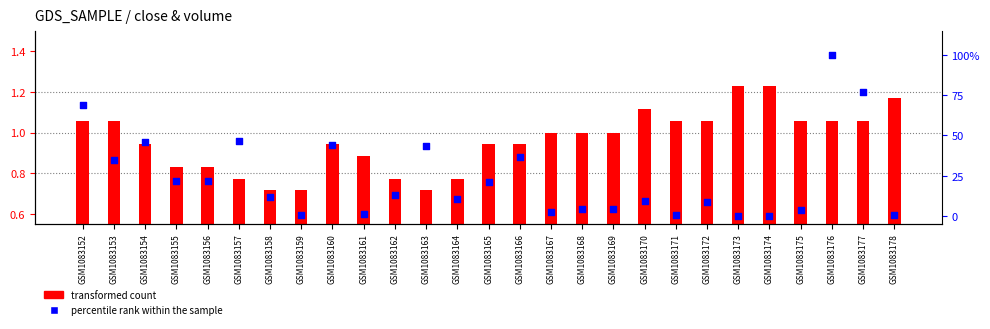

Which series has the largest total across all categories?

percentile rank within the sample